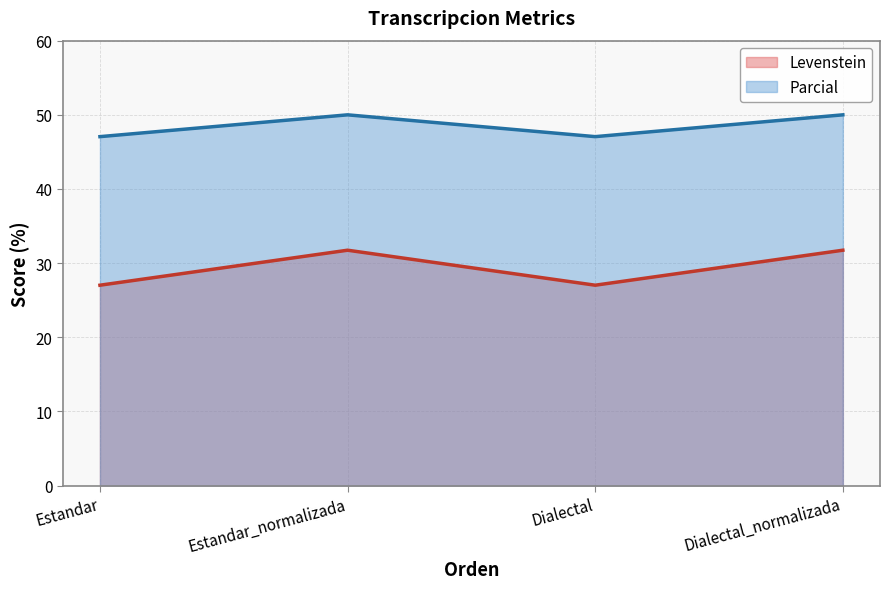

What is the difference between the highest and lowest values at Dialectal_normalizada?

18.3